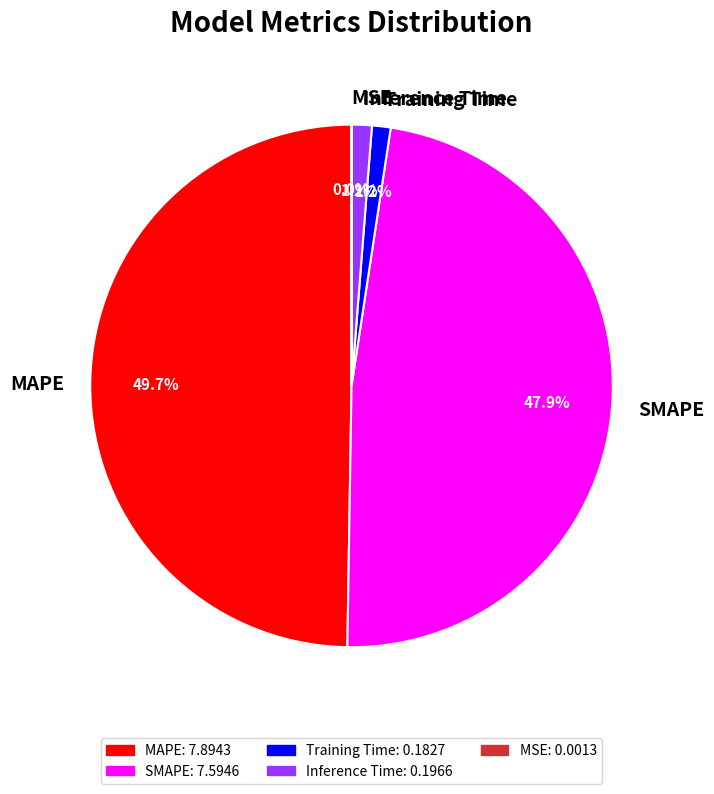

What percentage is the Inference Time slice, to the nearest percent?

1%